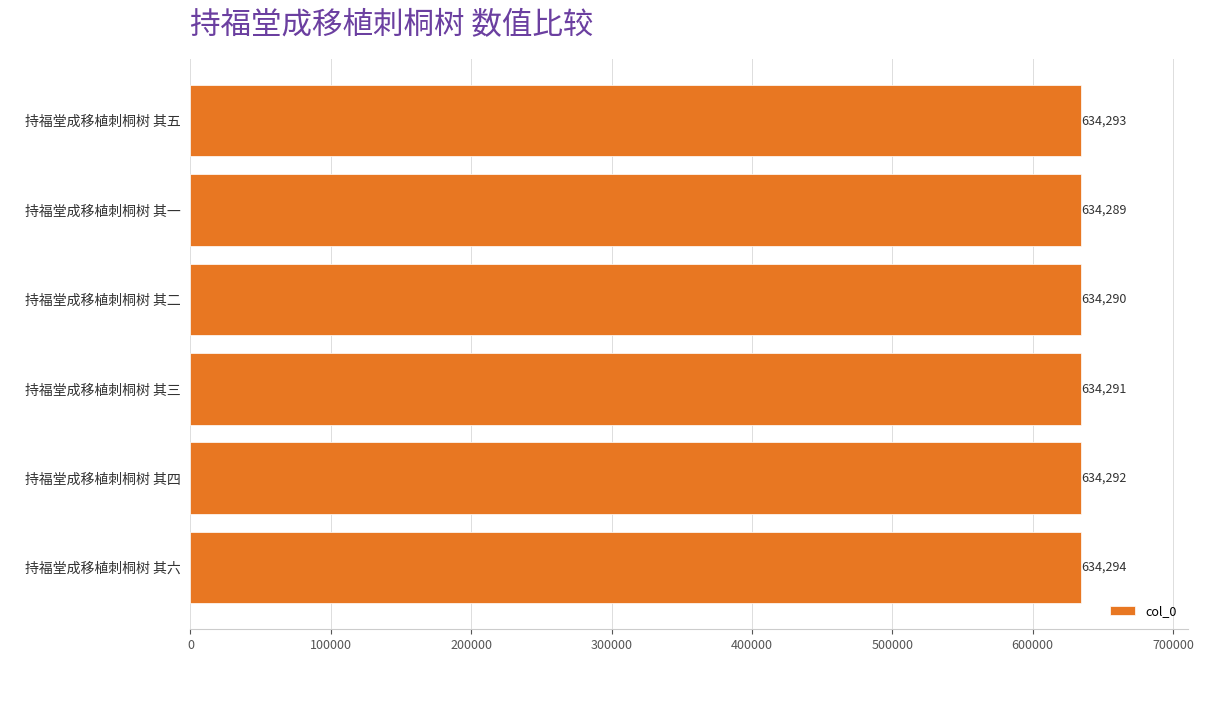

List the labels in order of value, smallest first.

持福堂成移植刺桐树 其一, 持福堂成移植刺桐树 其二, 持福堂成移植刺桐树 其三, 持福堂成移植刺桐树 其四, 持福堂成移植刺桐树 其五, 持福堂成移植刺桐树 其六